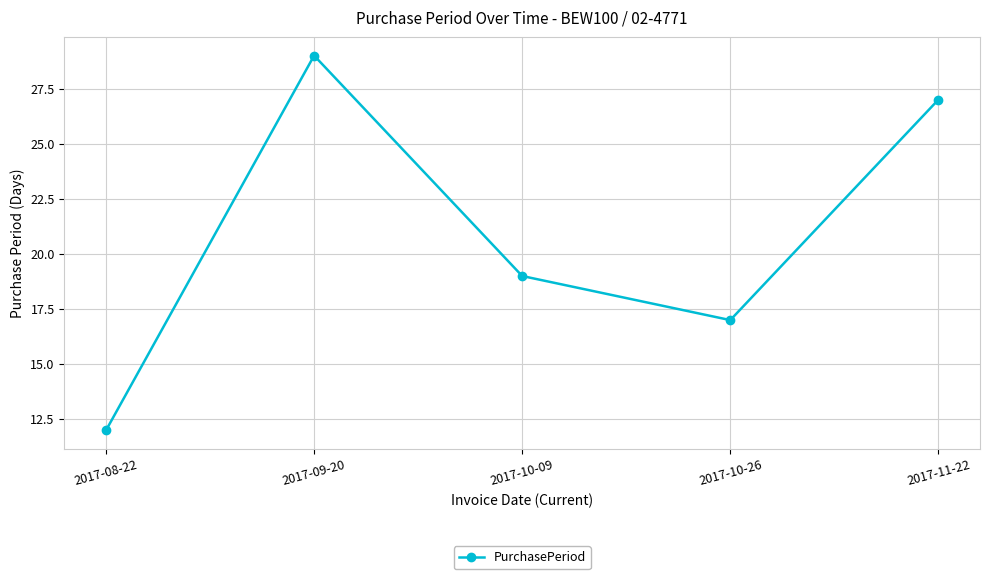

The value at 2017-11-22 is 47. True or false?

False